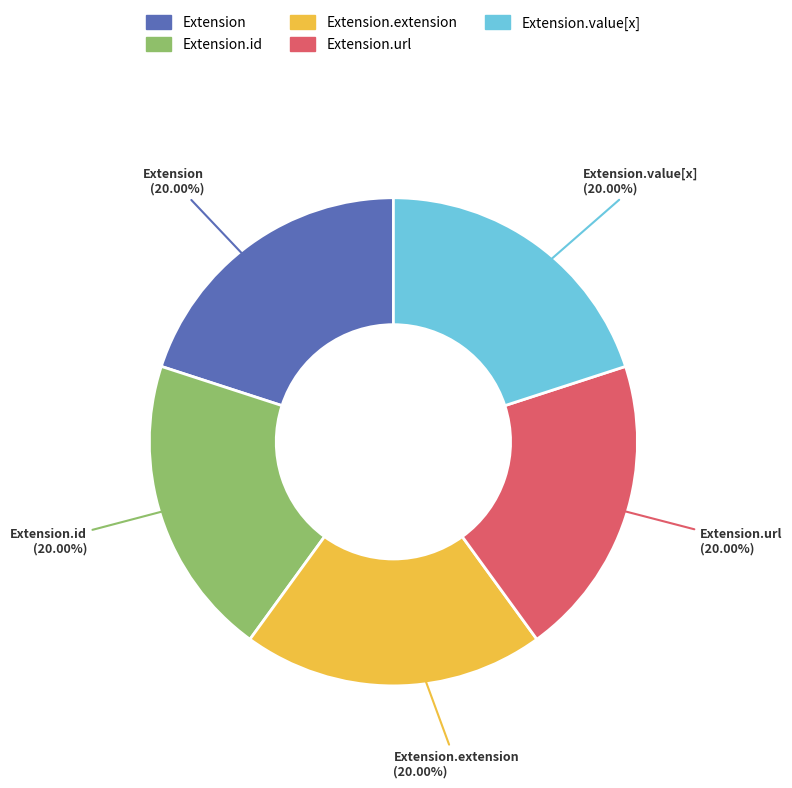

Count the number of slices in the pie.

5